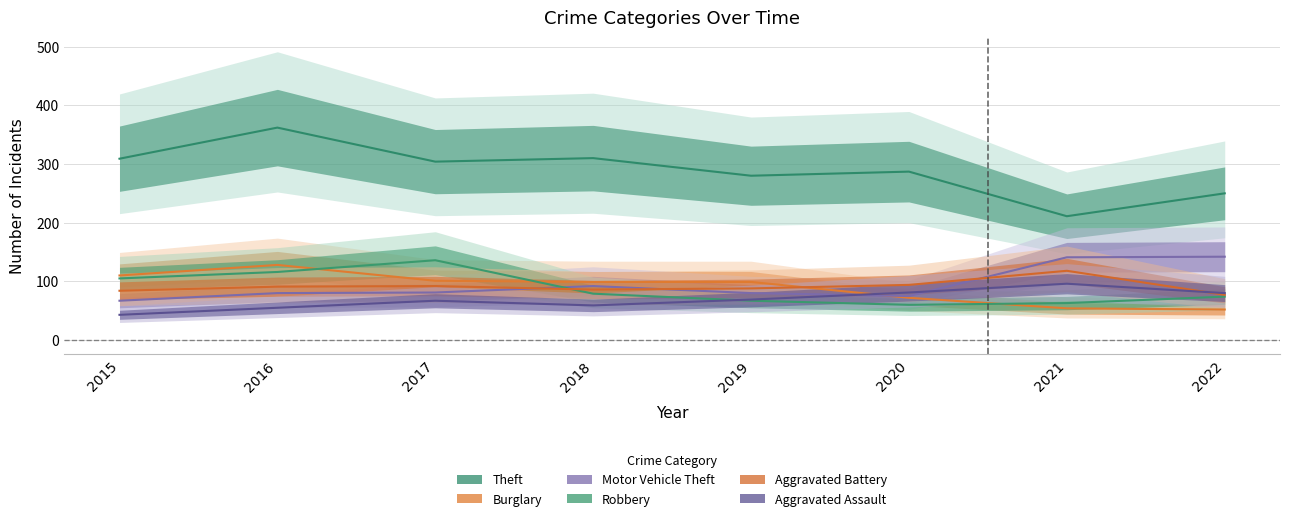

Where do Burglary and Motor Vehicle Theft first cross each other?

2019 and 2020